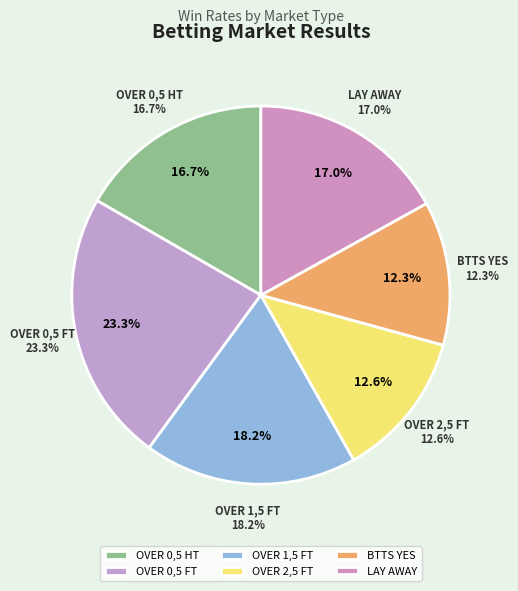

Which has a higher value, BTTS YES or OVER 0,5 HT?

OVER 0,5 HT